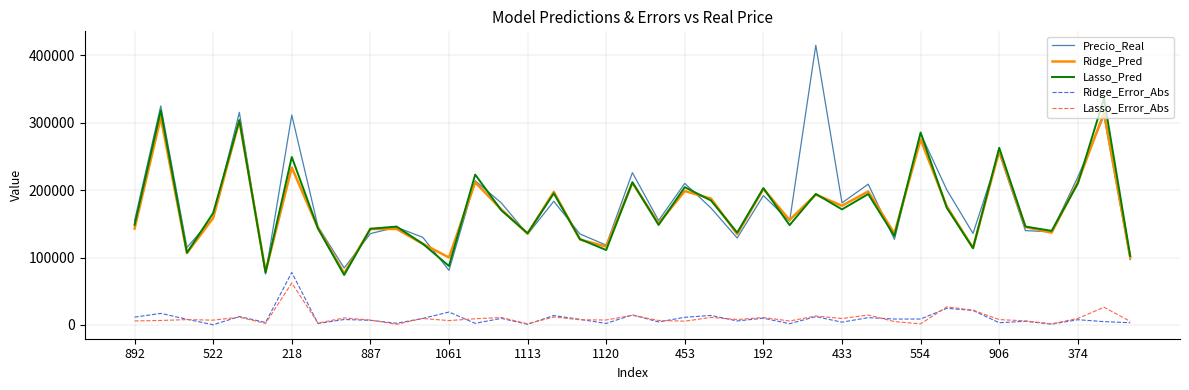

True or false: Precio_Real and Lasso_Error_Abs intersect in this chart.

False